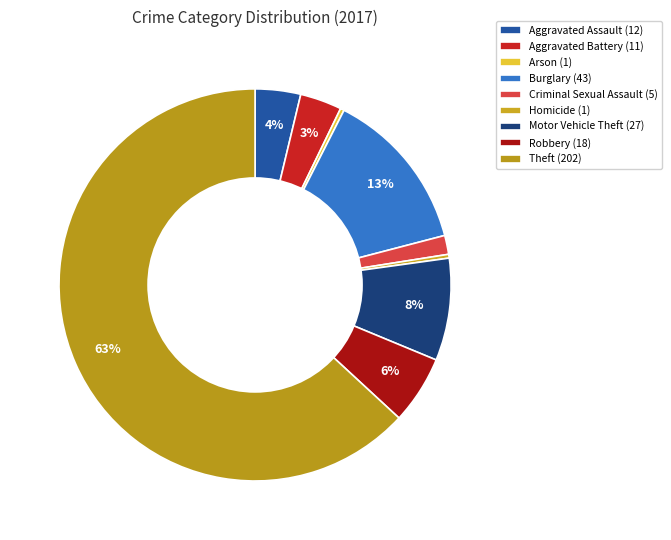

Rank the categories by value from lowest to highest.

Arson, Homicide, Criminal Sexual Assault, Aggravated Battery, Aggravated Assault, Robbery, Motor Vehicle Theft, Burglary, Theft